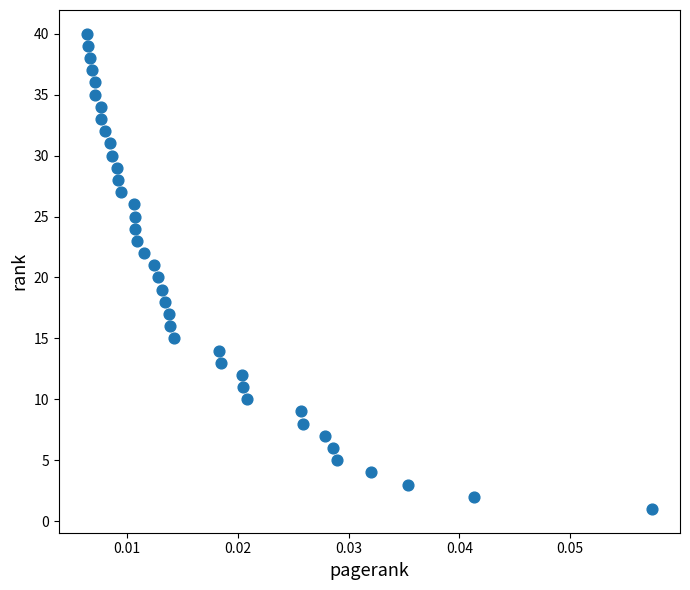

What is the range of Y values (max minus min)?

39